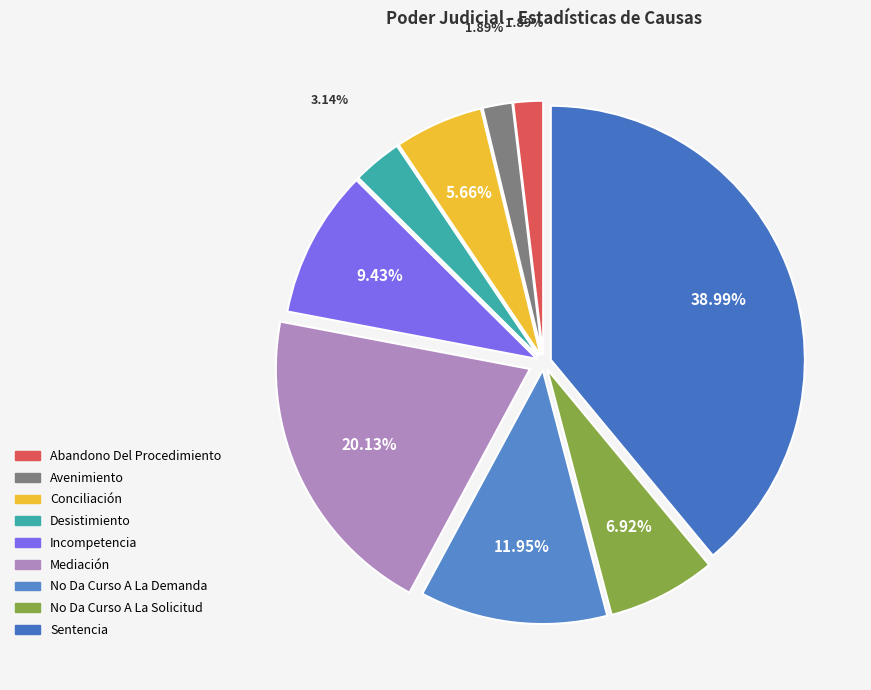

Count the number of slices in the pie.

9